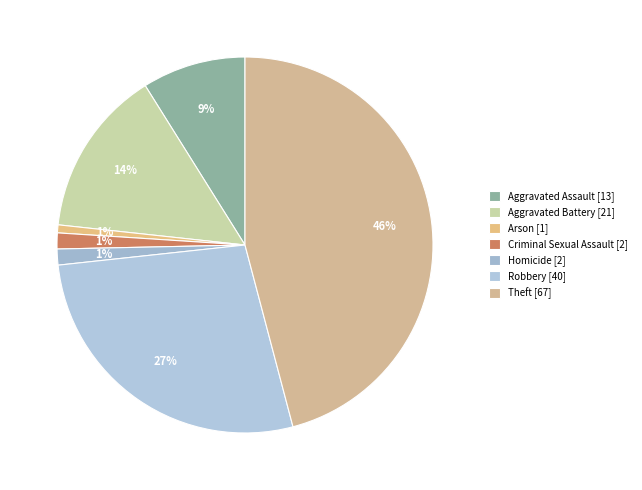

How many slices are in this pie chart?

7